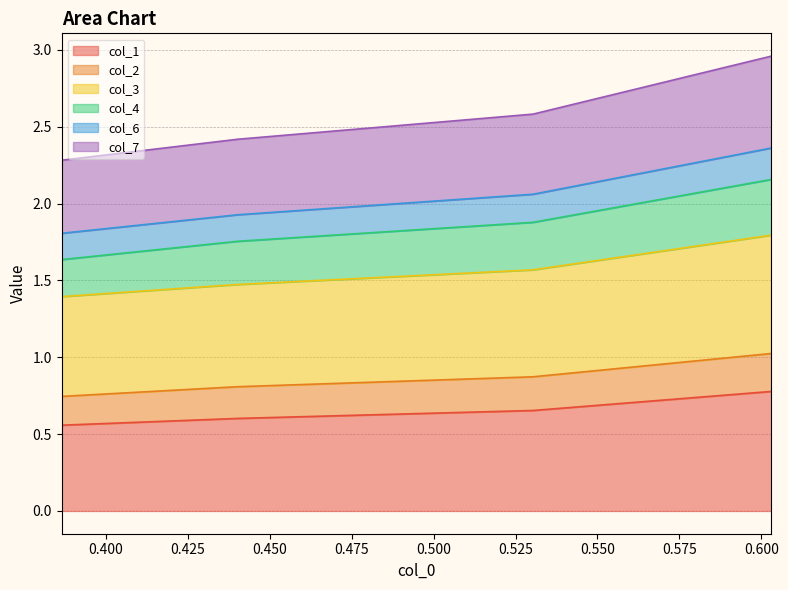

What is the highest value of the col_1 series?

0.8